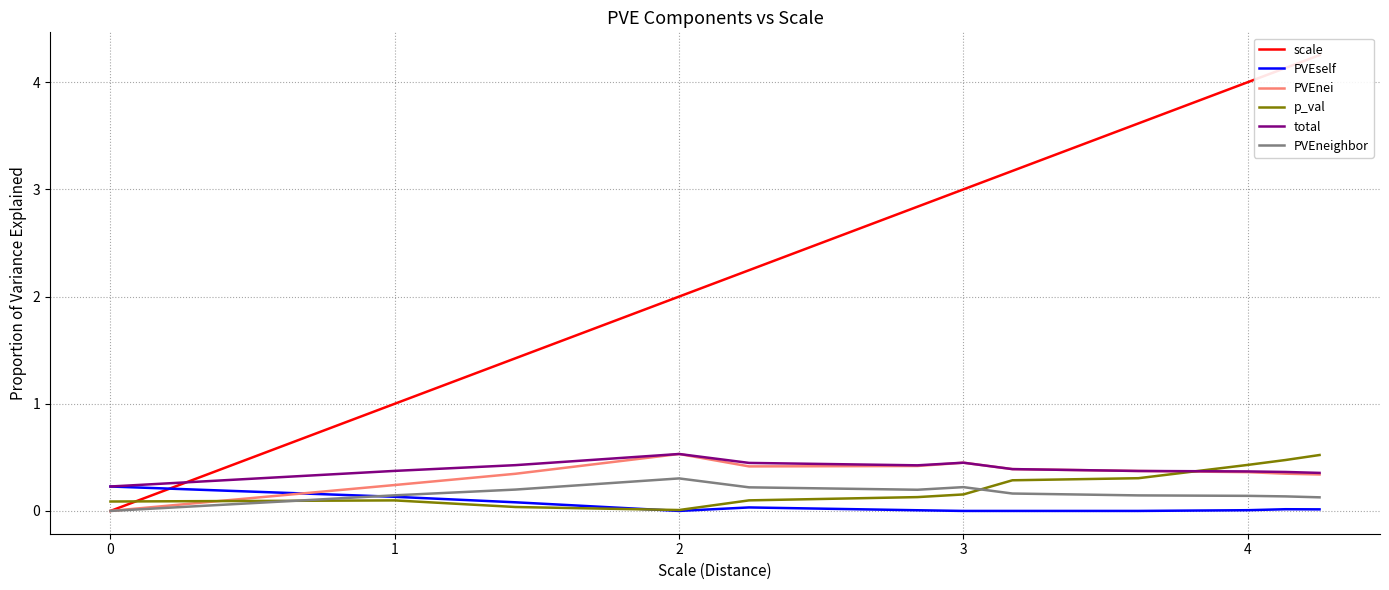

After their last crossing, which series has the higher values: PVEself or PVEneighbor?

PVEneighbor